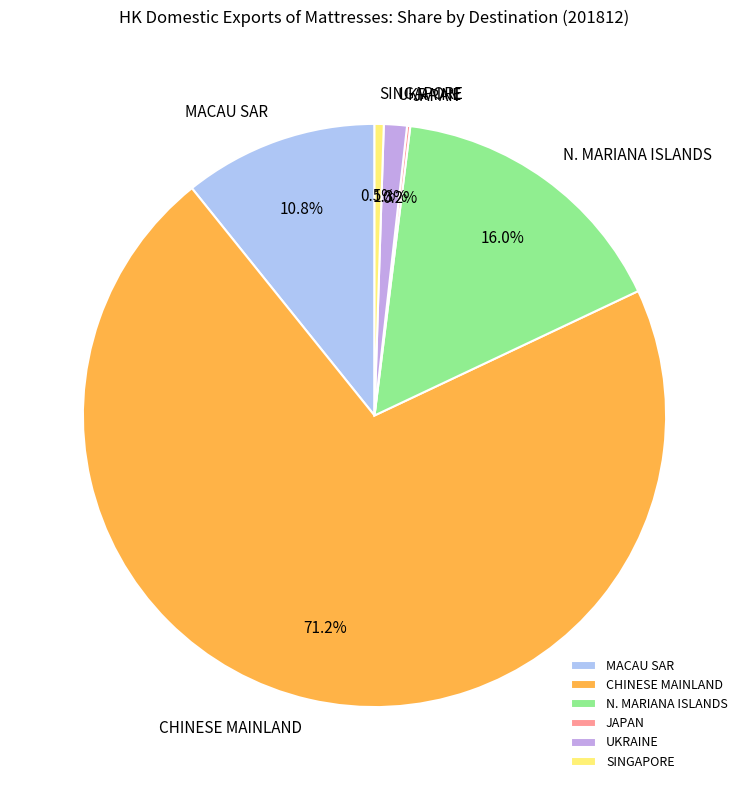

Is the sum of MACAU SAR and SINGAPORE greater than half?

No